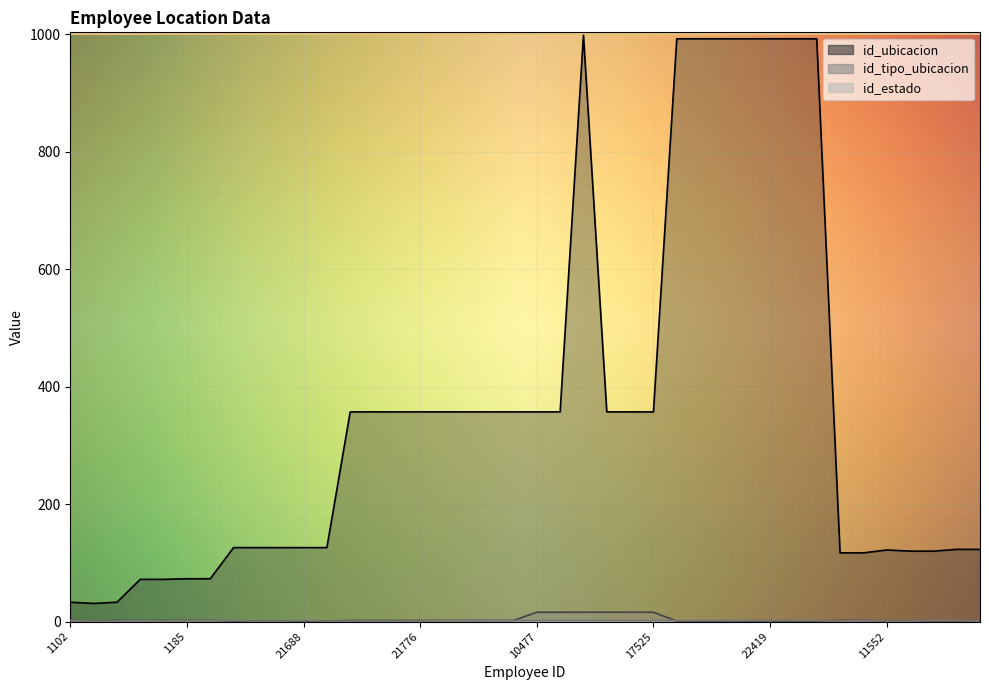

What is the sum of all id_tipo_ubicacion values?

146